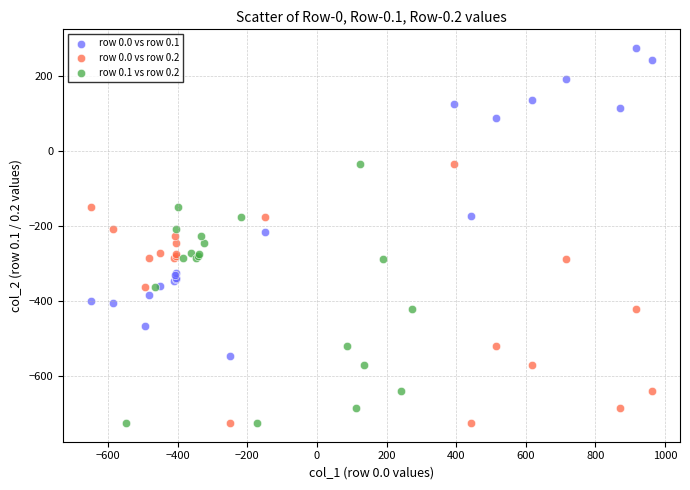

Which series has the widest spread of Y values?

row 0.0 vs row 0.1